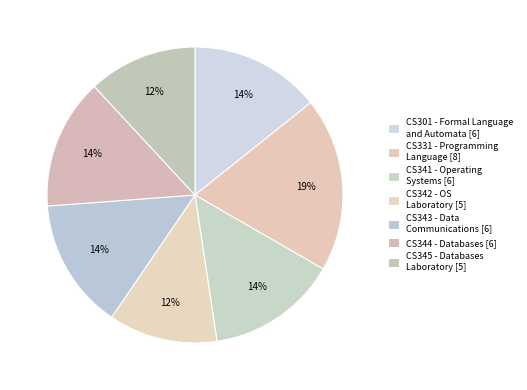

Count the number of slices in the pie.

7